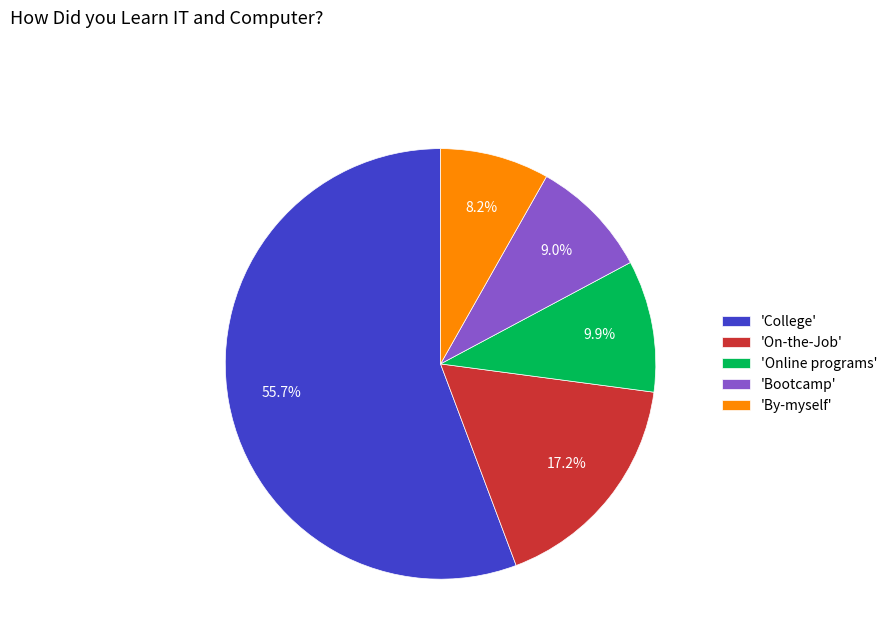

Which slice is the largest?

'College'